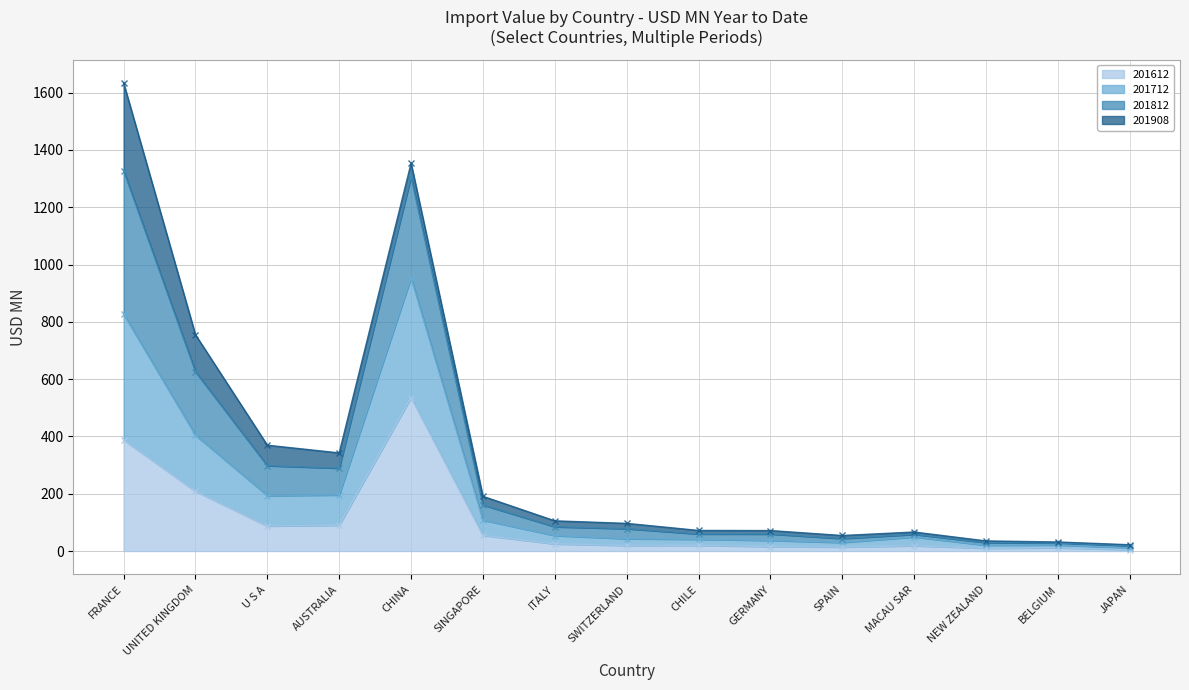

Which has a higher value, U S A or CHINA?

CHINA